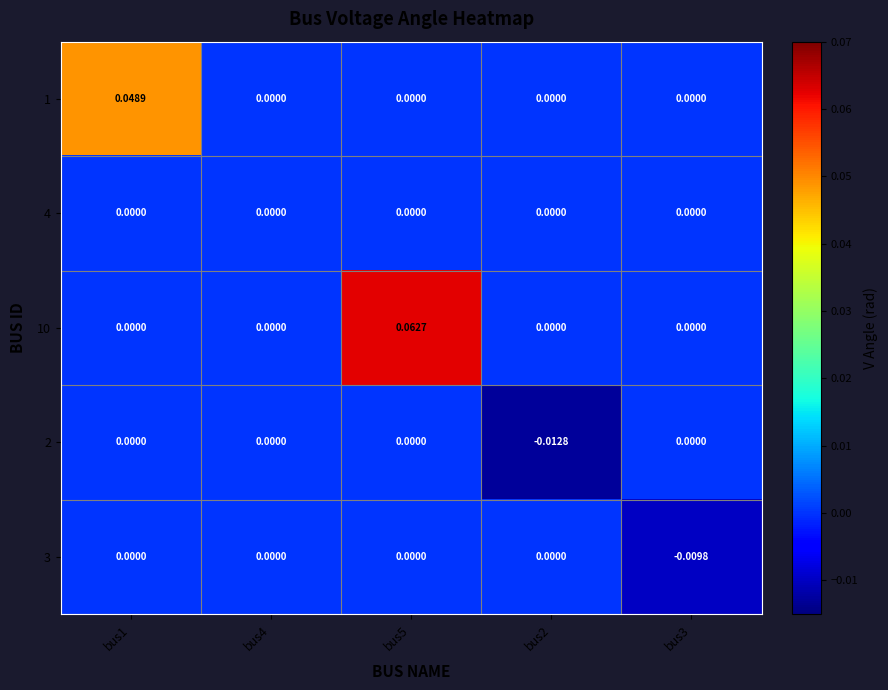

Rank the series at bus3 from lowest to highest value.

3, 1, 4, 10, 2